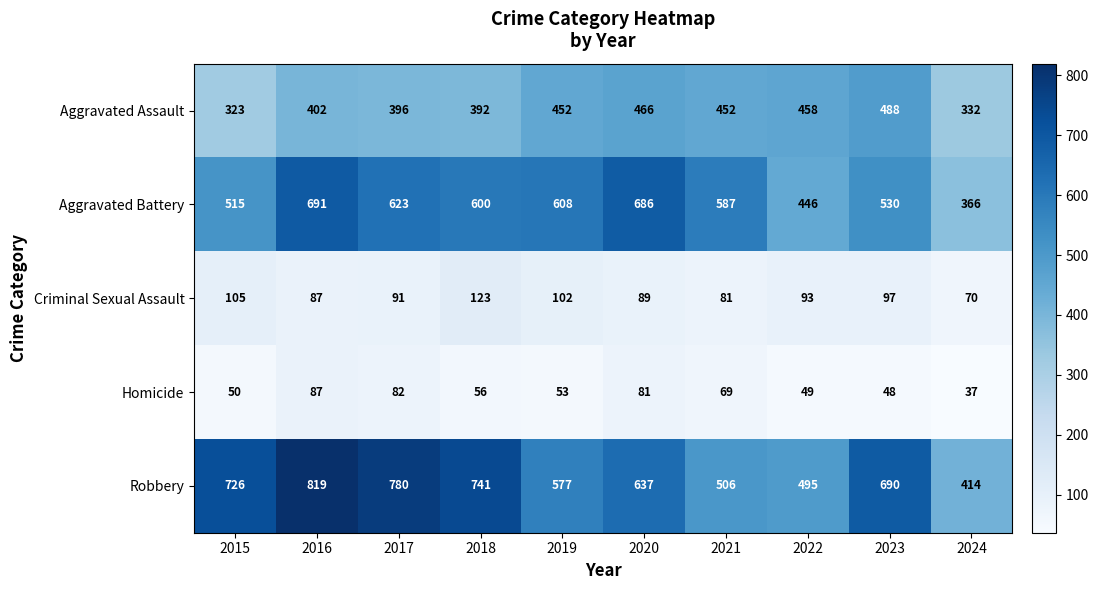

Which series has the largest total across all categories?

Robbery